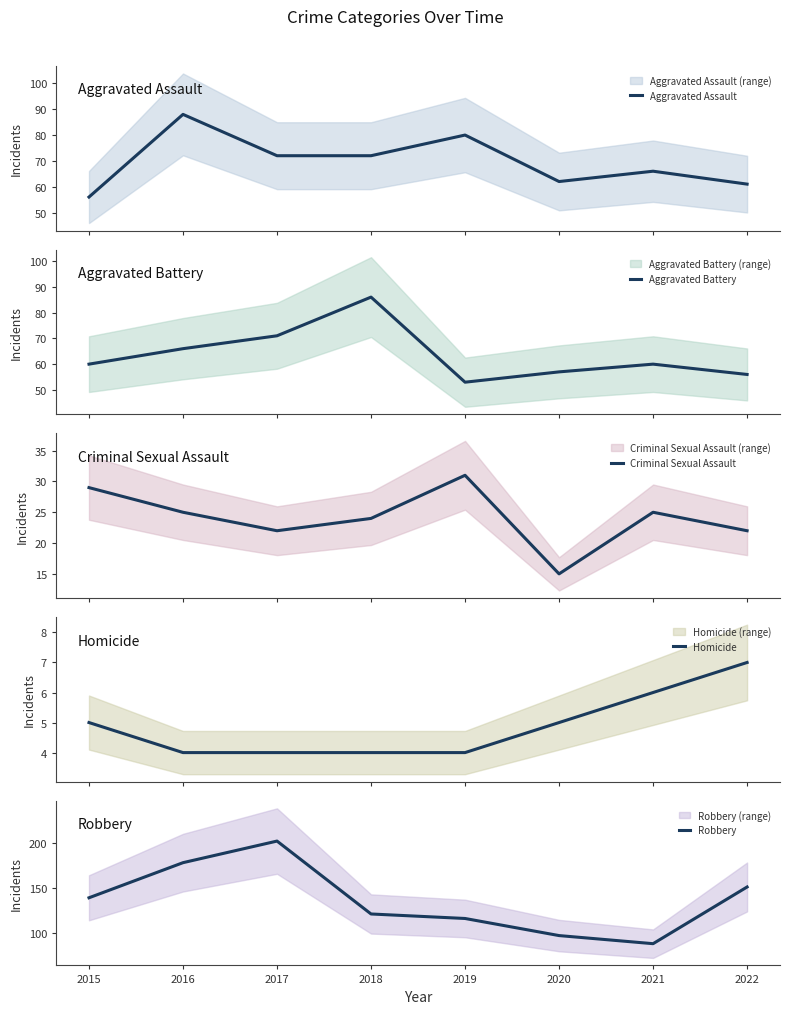

Is it true that Aggravated Battery equals 93 at 2015?

False